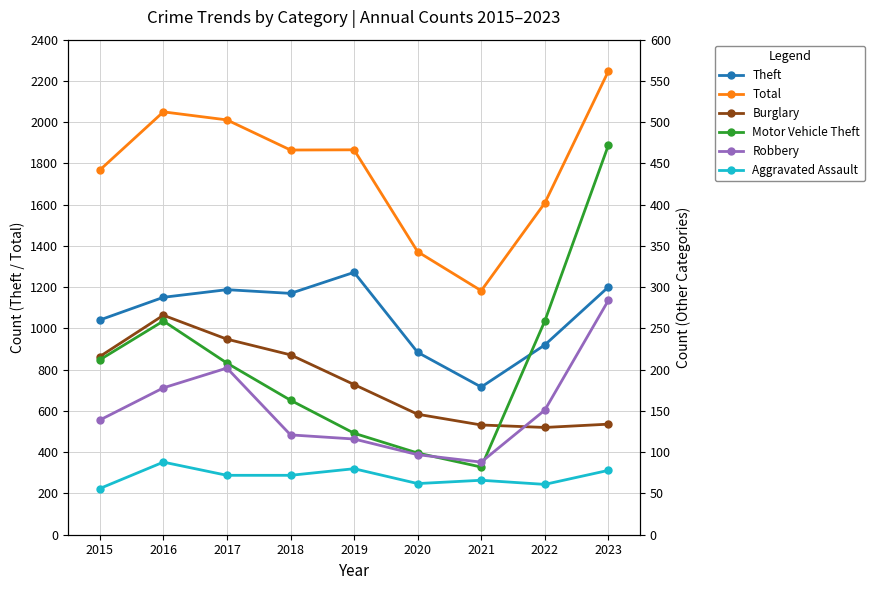

What is the smallest value displayed?

56